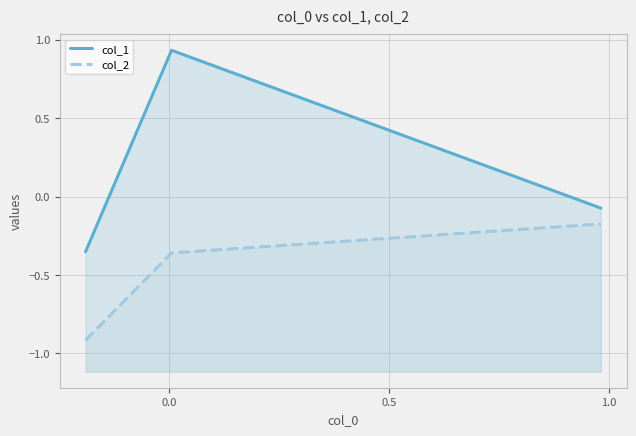

What is the sum of the col_2 values at −0.5 and 0.0?

-1.3